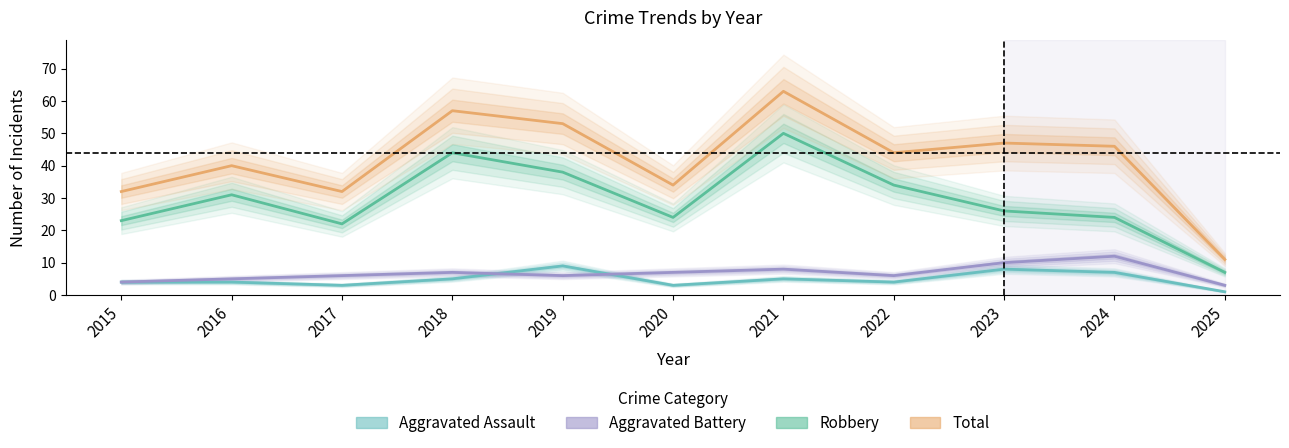

At which category does Aggravated Assault reach its first local peak?

2019